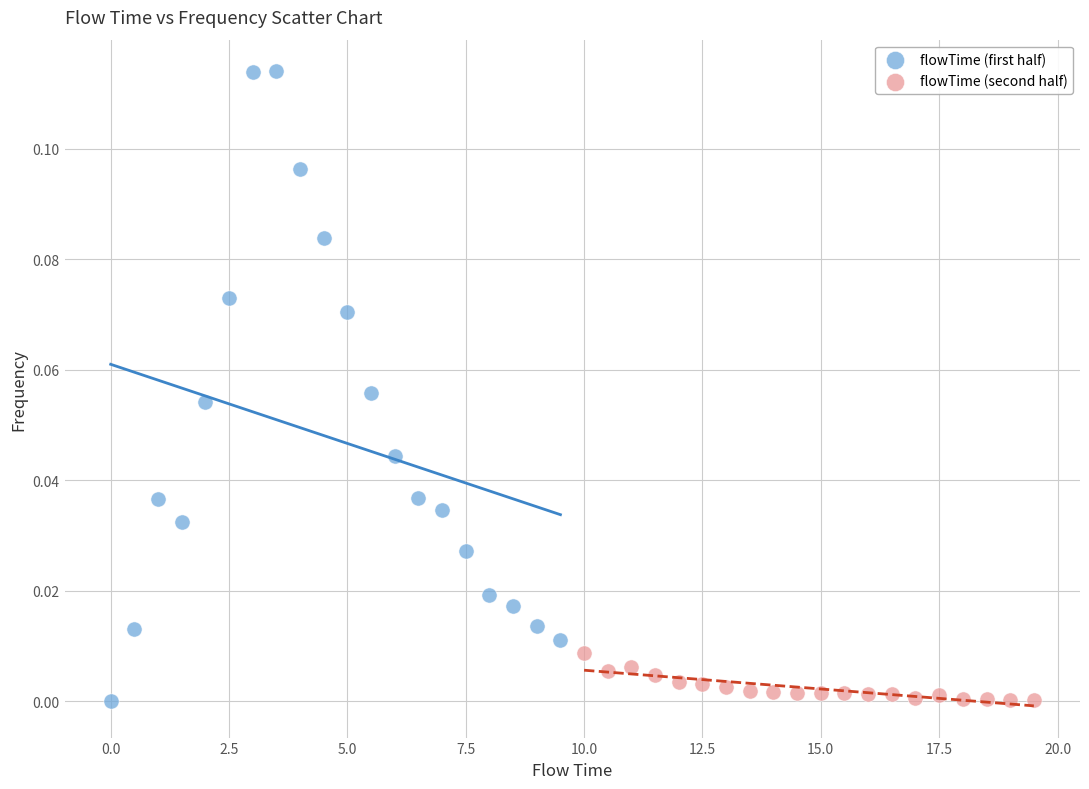

Which series contains the highest Y value?

flowTime (first half)